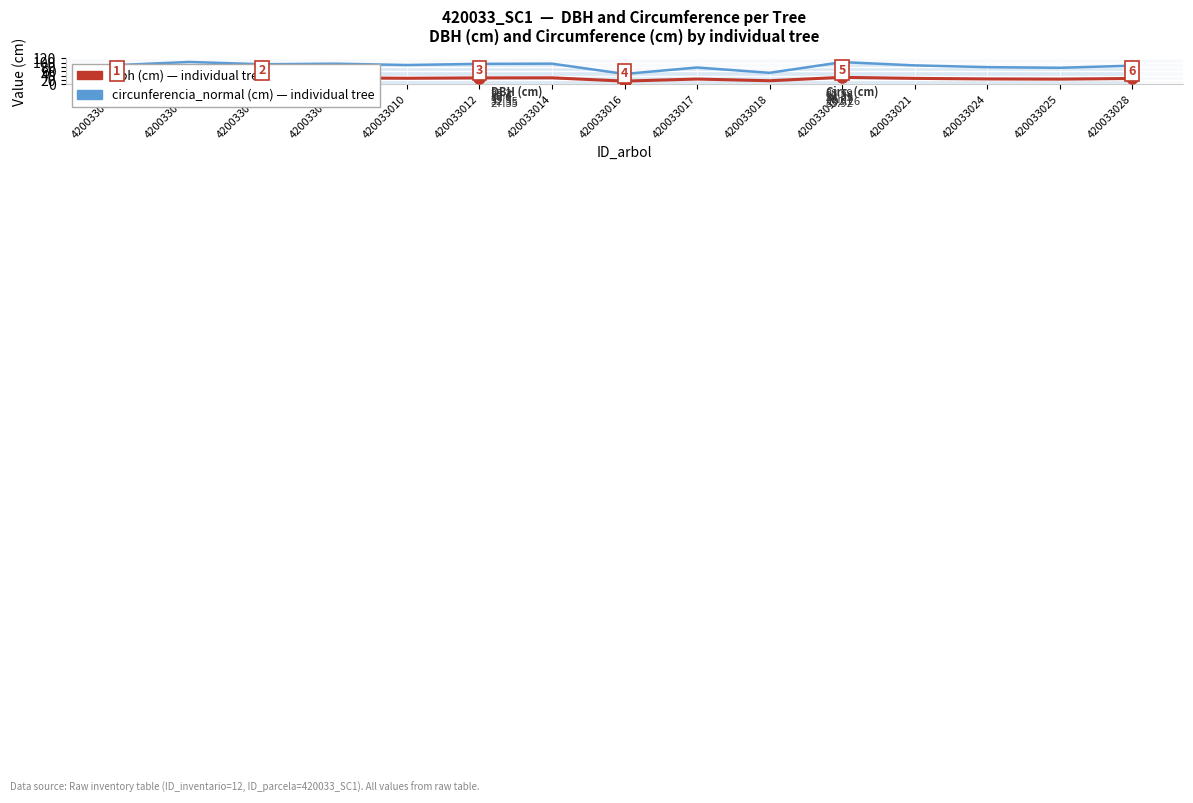

At which category does the chart reach its peak across all series?

420033002